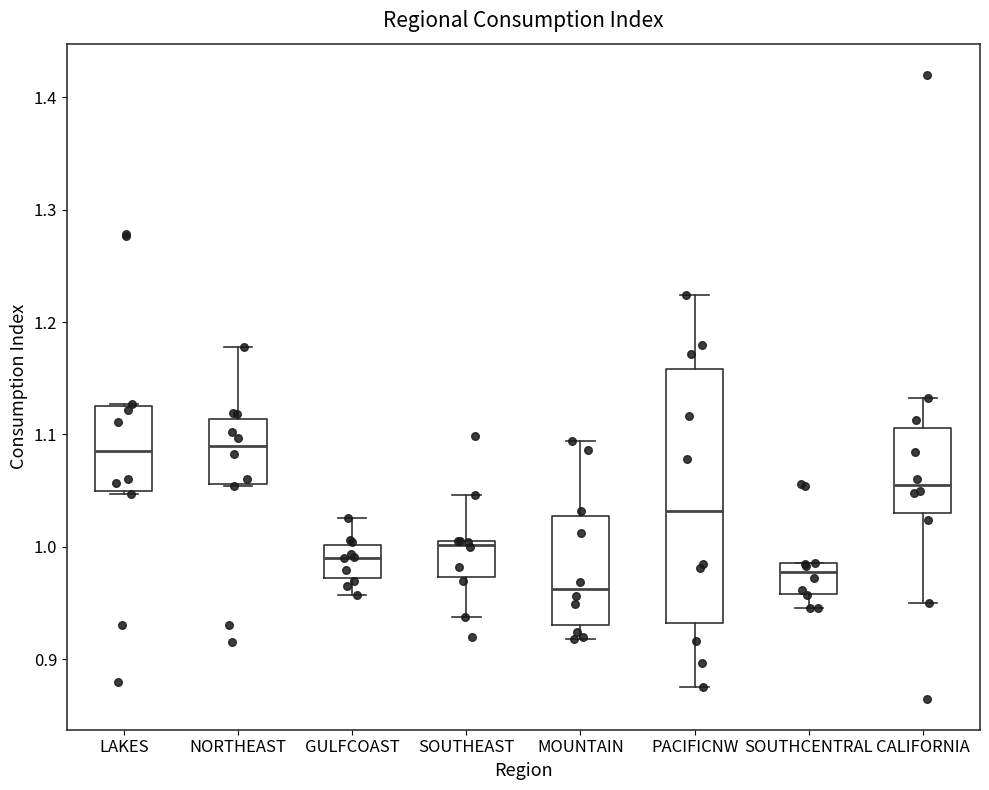

Comparing the boxes themselves (not the whiskers), which one is the tallest?

PACIFICNW